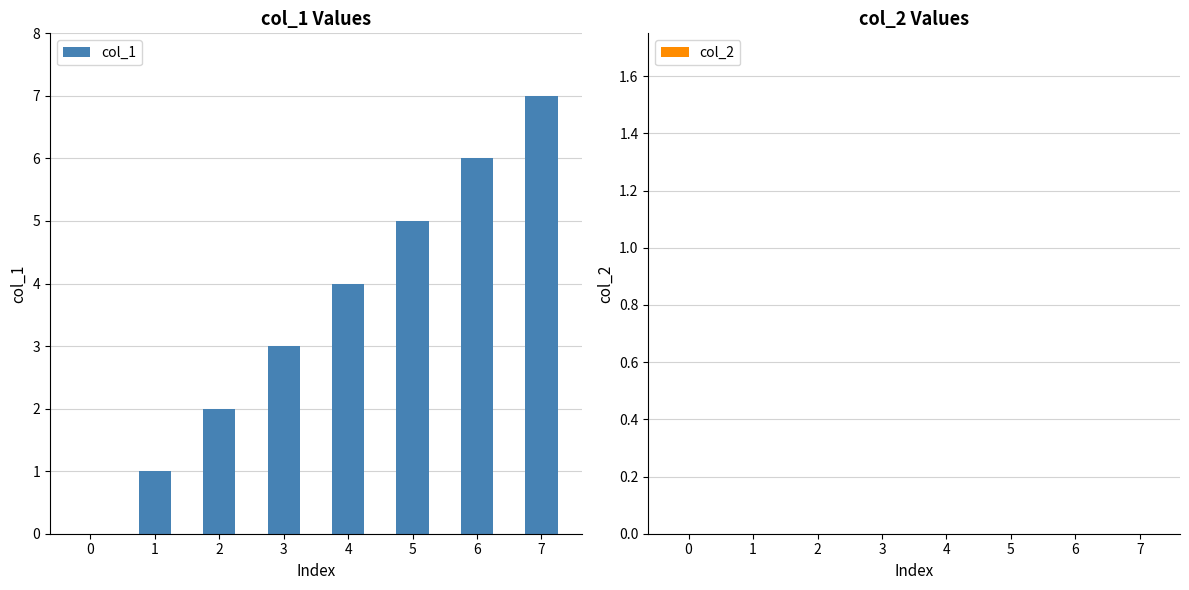

What is the sum of all values?

28